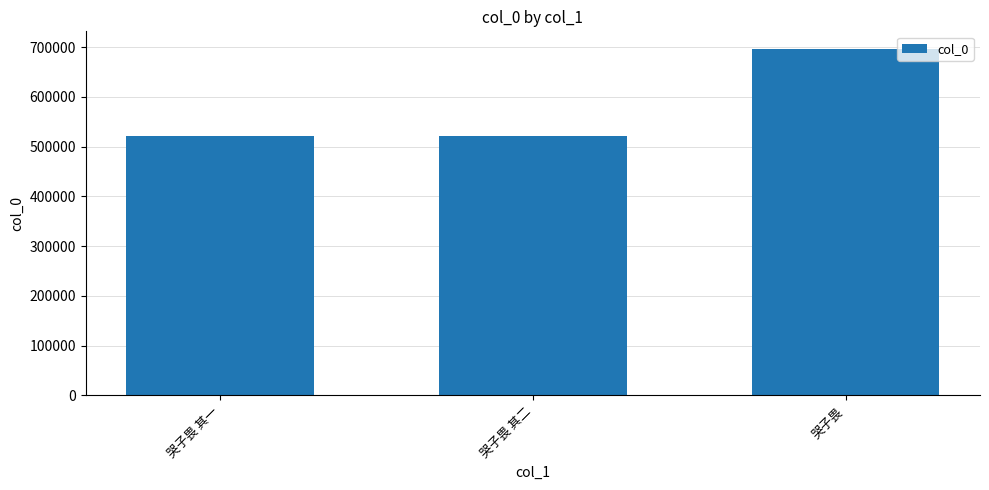

What is the difference between the values at 哭子畏 其二 and 哭子畏 其一?

1